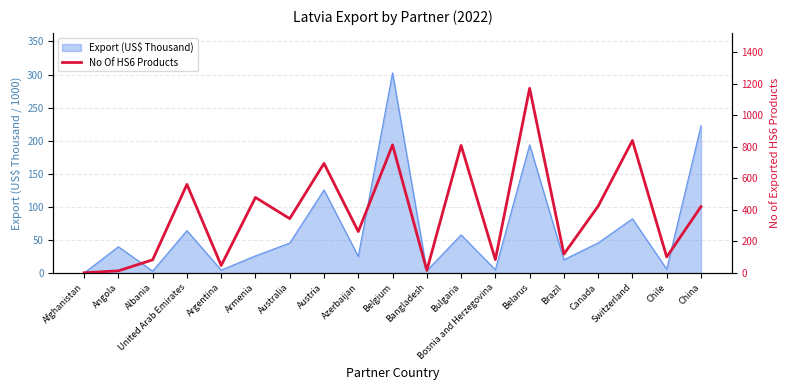

Does the chart have visible grid lines?

Yes